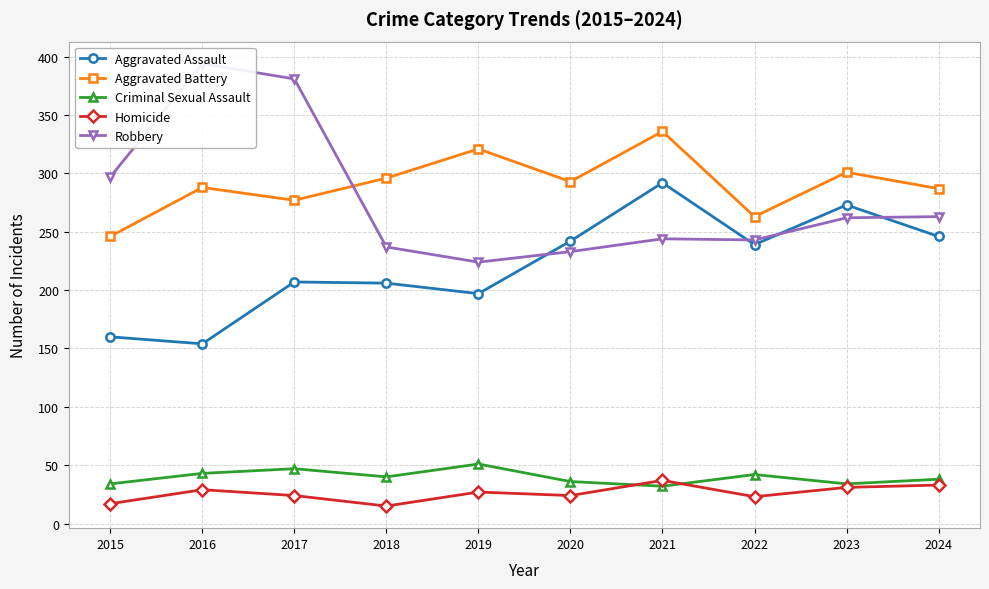

Reading left to right, extract all data points from this chart.

Aggravated Assault: 2015=160	2016=154	2017=207	2018=206	2019=197	2020=242	2021=292	2022=239	2023=273	2024=246
Aggravated Battery: 2015=246	2016=288	2017=277	2018=296	2019=321	2020=293	2021=336	2022=263	2023=301	2024=287
Criminal Sexual Assault: 2015=34	2016=43	2017=47	2018=40	2019=51	2020=36	2021=32	2022=42	2023=34	2024=38
Homicide: 2015=17	2016=29	2017=24	2018=15	2019=27	2020=24	2021=37	2022=23	2023=31	2024=33
Robbery: 2015=297	2016=394	2017=381	2018=237	2019=224	2020=233	2021=244	2022=243	2023=262	2024=263